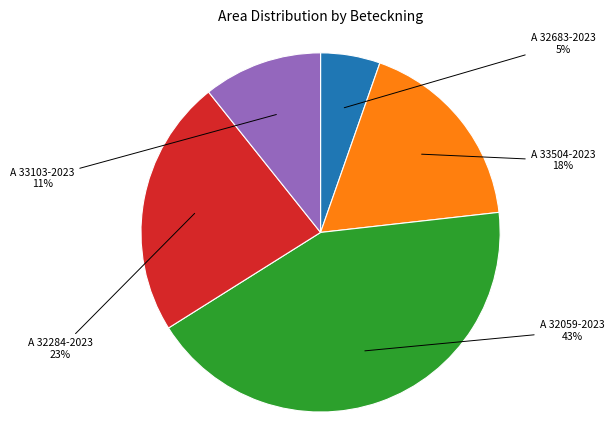

Is there a majority slice in this chart?

No